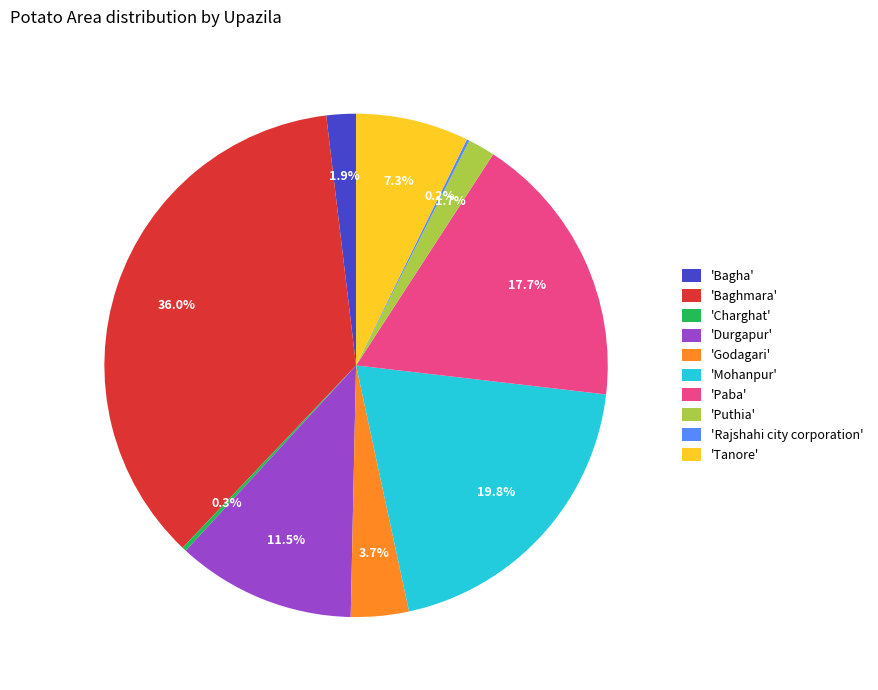

What portion of the pie excludes 'Bagha'?

98.1%